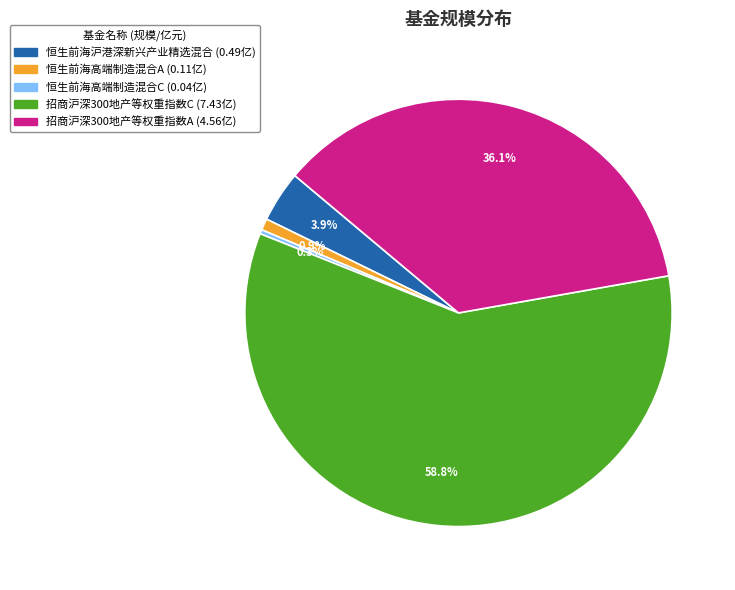

To the nearest percent, what percentage of the pie is 恒生前海高端制造混合A?

1%